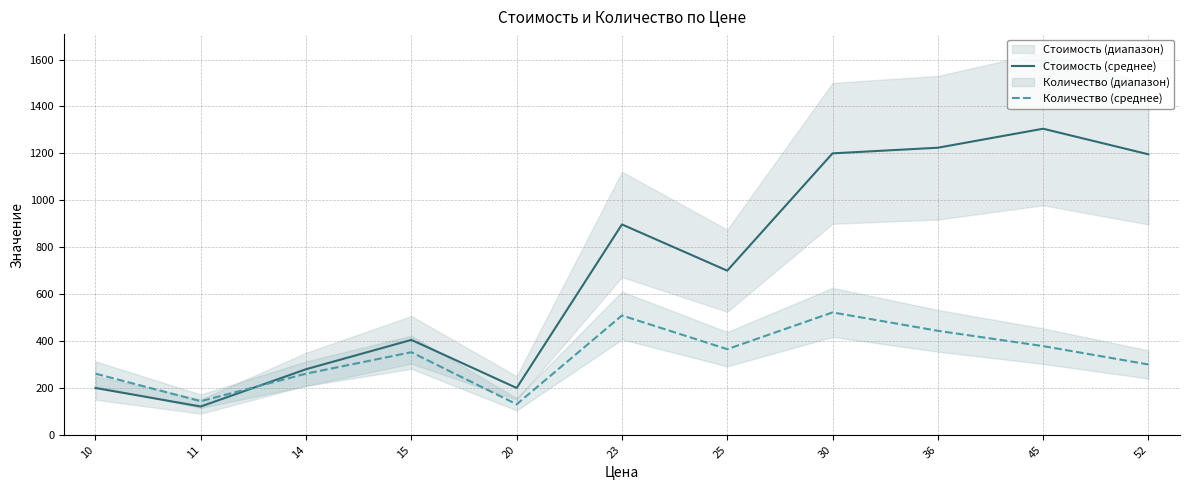

What is the sum of all Количество (среднее) values?

3667.1